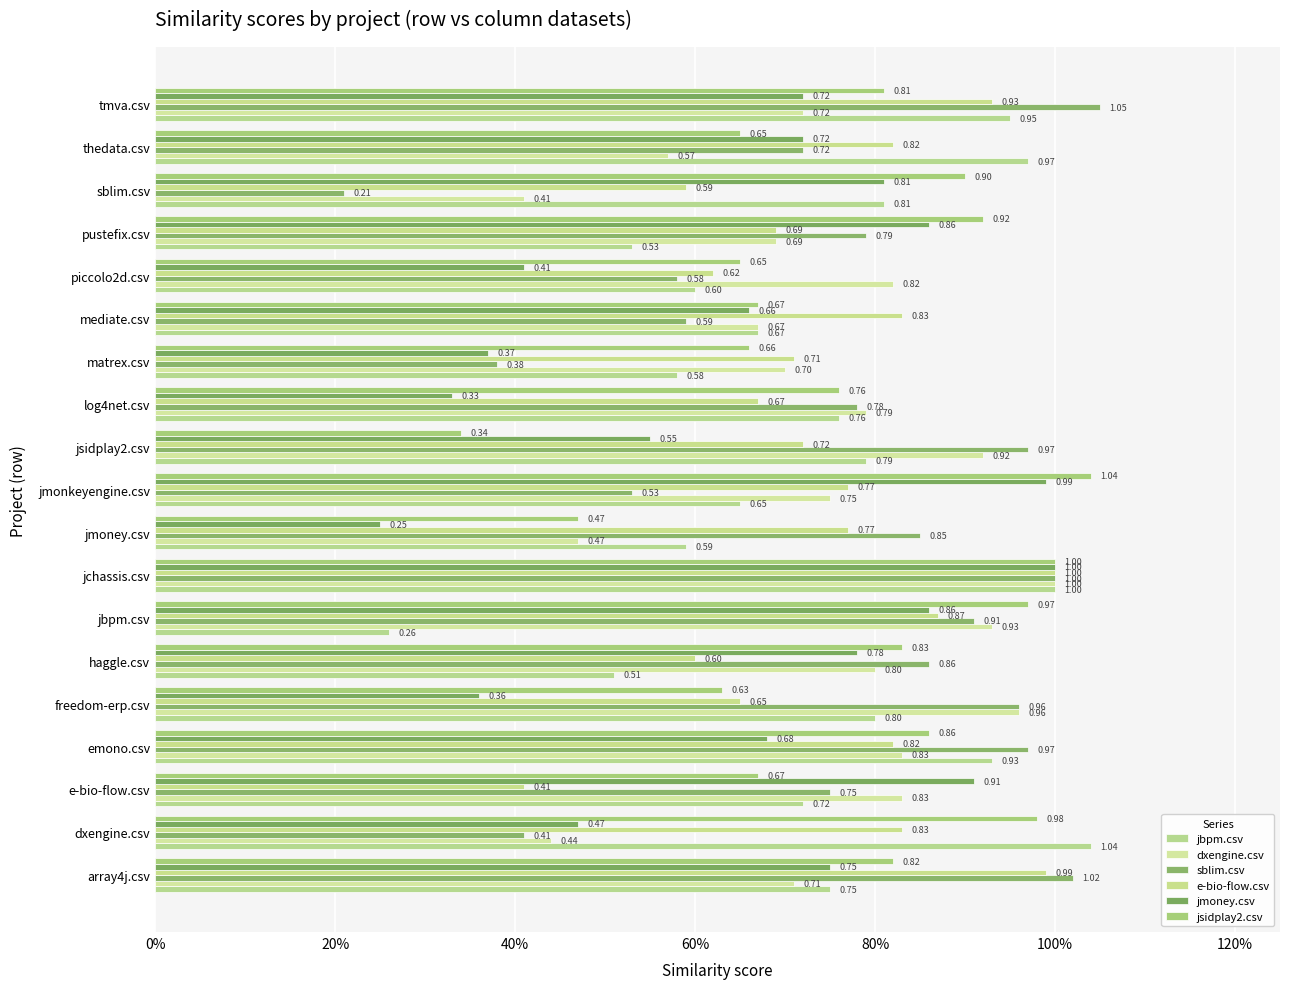

What is the lowest value of the e-bio-flow.csv series?

0.4